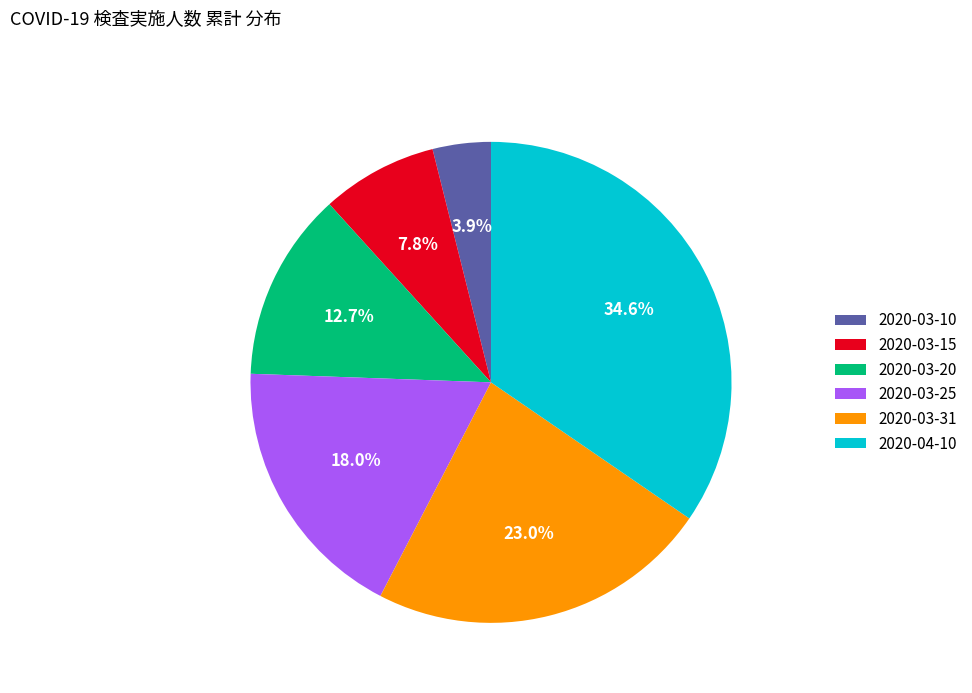

Do 2020-03-10 and 2020-03-31 together represent more than half of the pie?

No